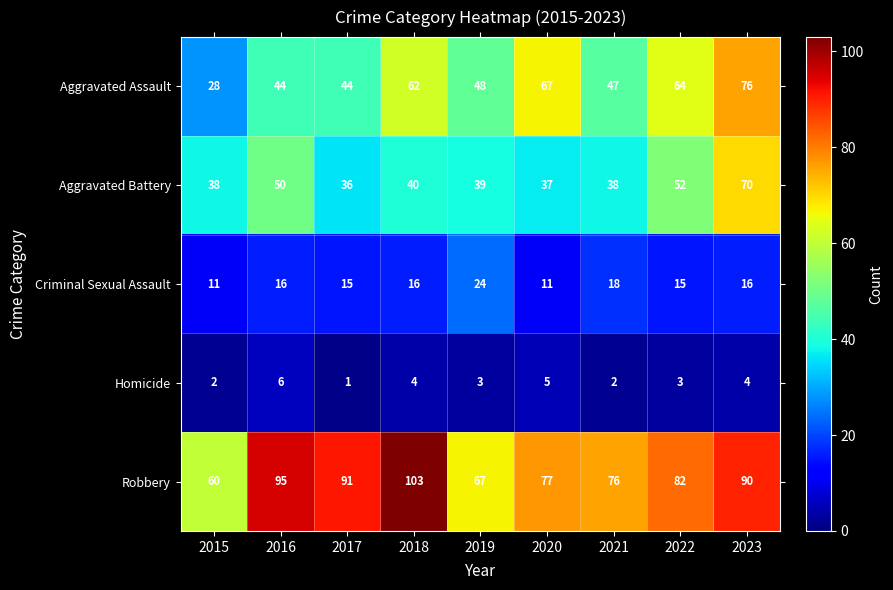

At which category is the sum across all series the highest?

2023